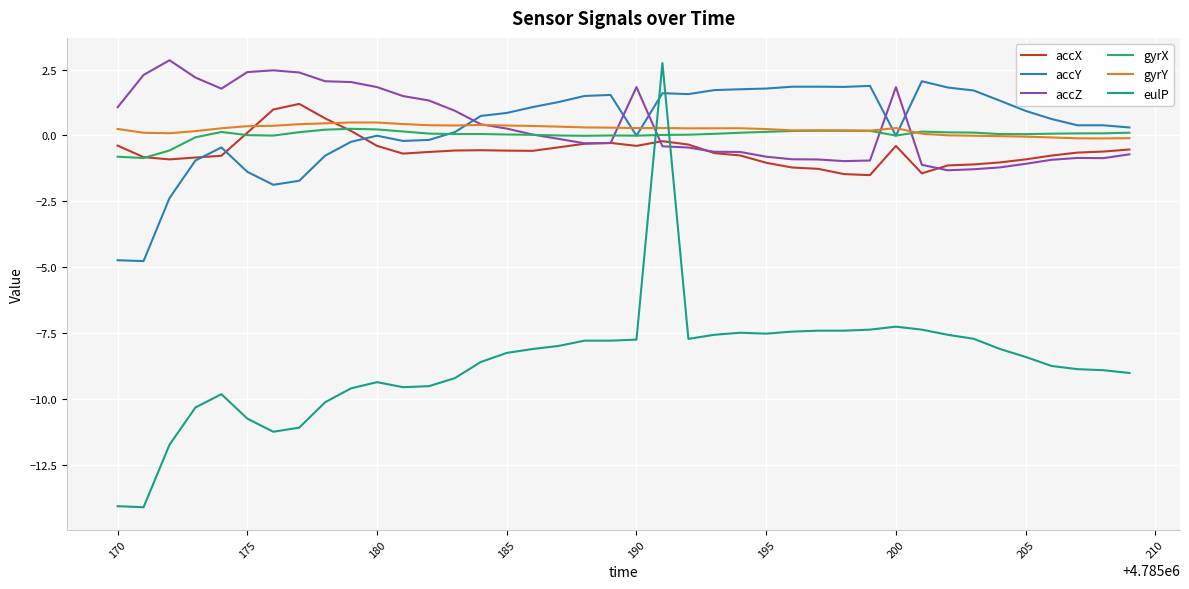

What is the minimum value for eulP?

-14.1